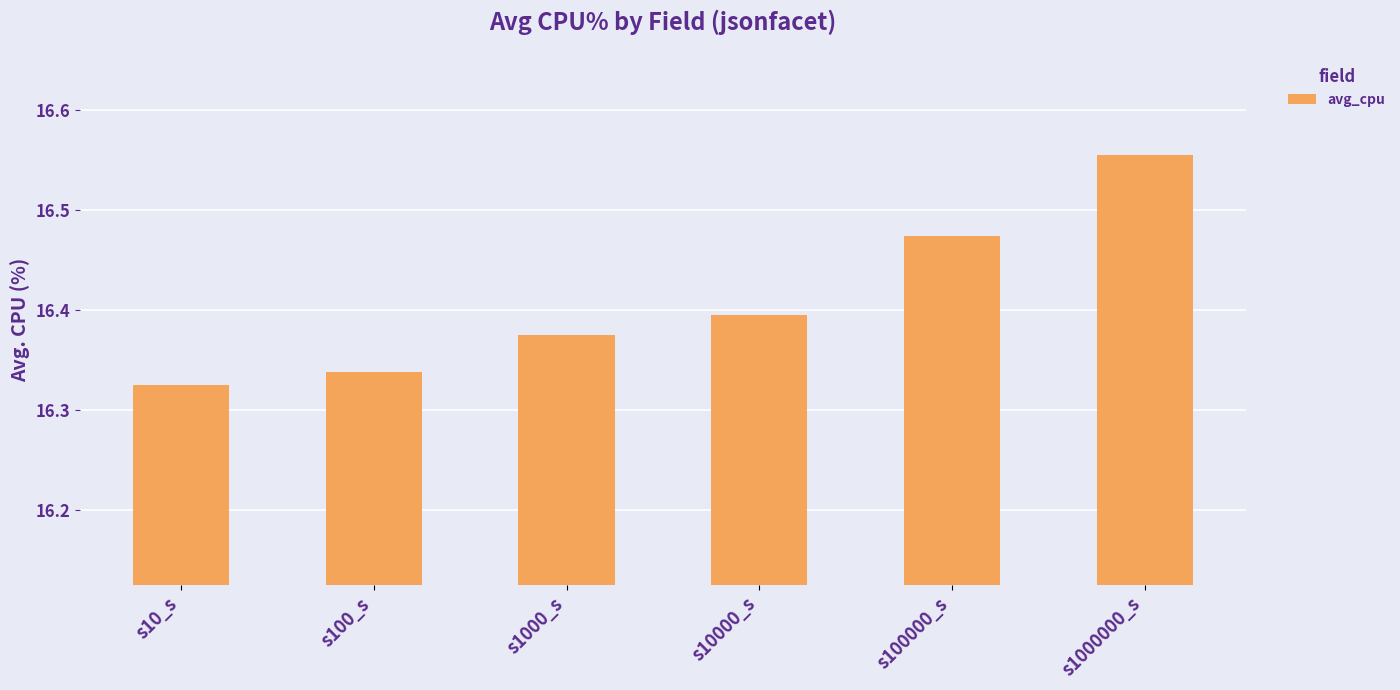

Are the bars grouped side by side (vs. stacked)?

No